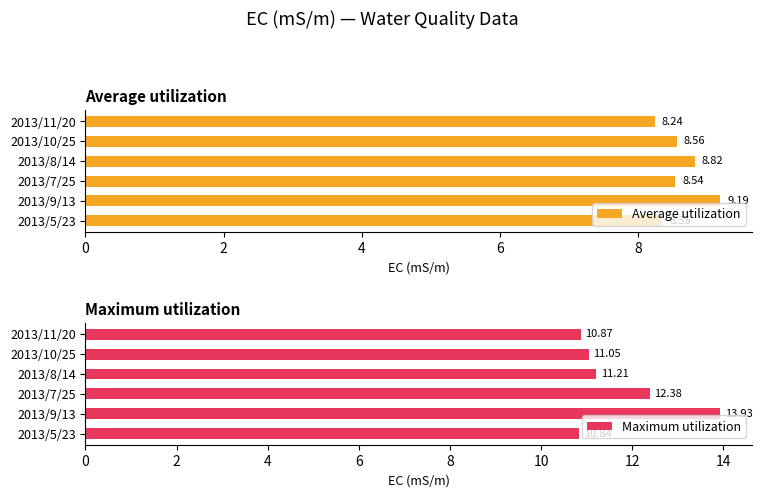

List the labels in order of Average utilization value, largest first.

2013/9/13, 2013/8/14, 2013/10/25, 2013/7/25, 2013/5/23, 2013/11/20